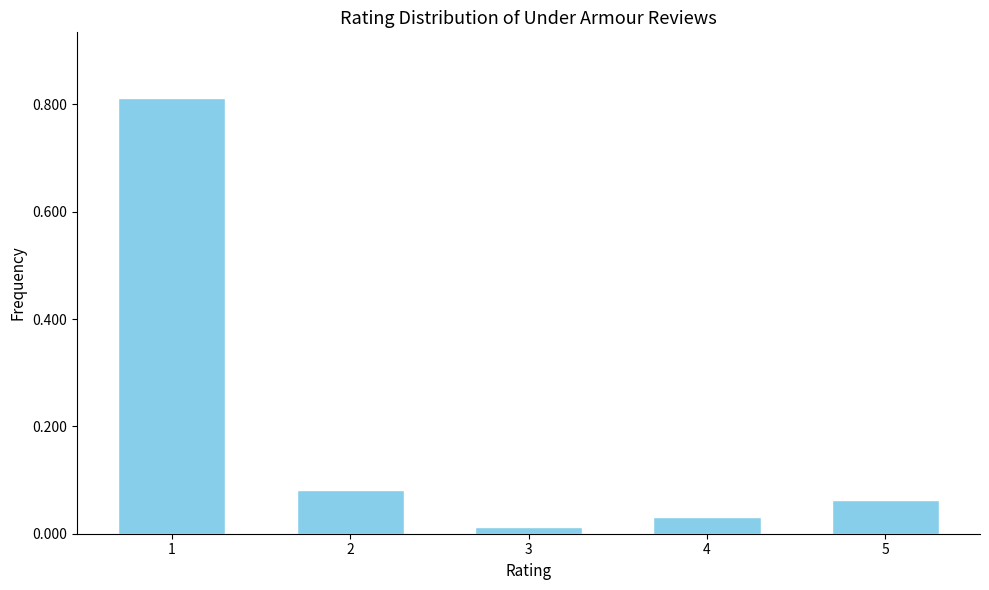

What is the sum of all values?

1.0